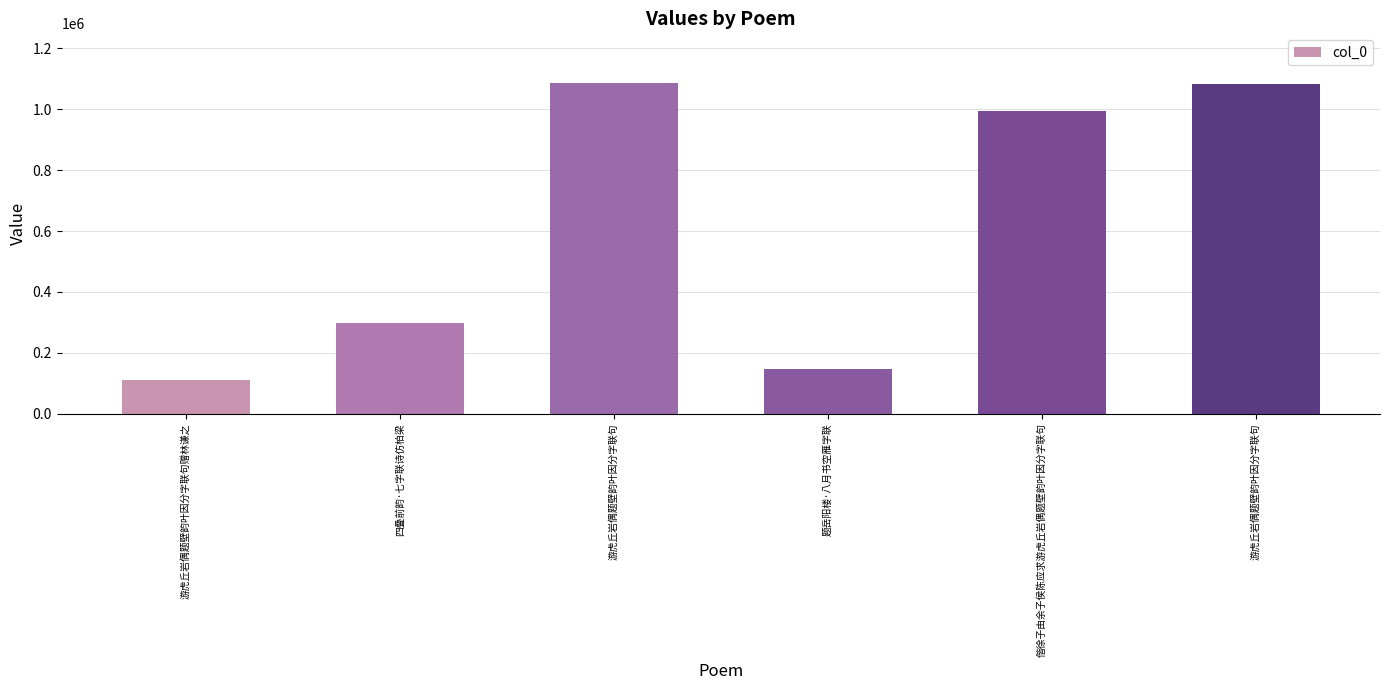

Reading right to left, list all the values displayed in this chart.

游虎丘岩偶题壁韵叶因分字联句=1084117	偕徐子由余子侯陈应求游虎丘岩偶题壁韵叶因分字联句=994834	题岳阳楼·八月书空雁字联=148042	游虎丘岩偶题壁韵叶因分字联句=1086475	四叠前韵·七字联诗仿柏梁=297117	游虎丘岩偶题壁韵叶因分字联句赠林谦之=110432